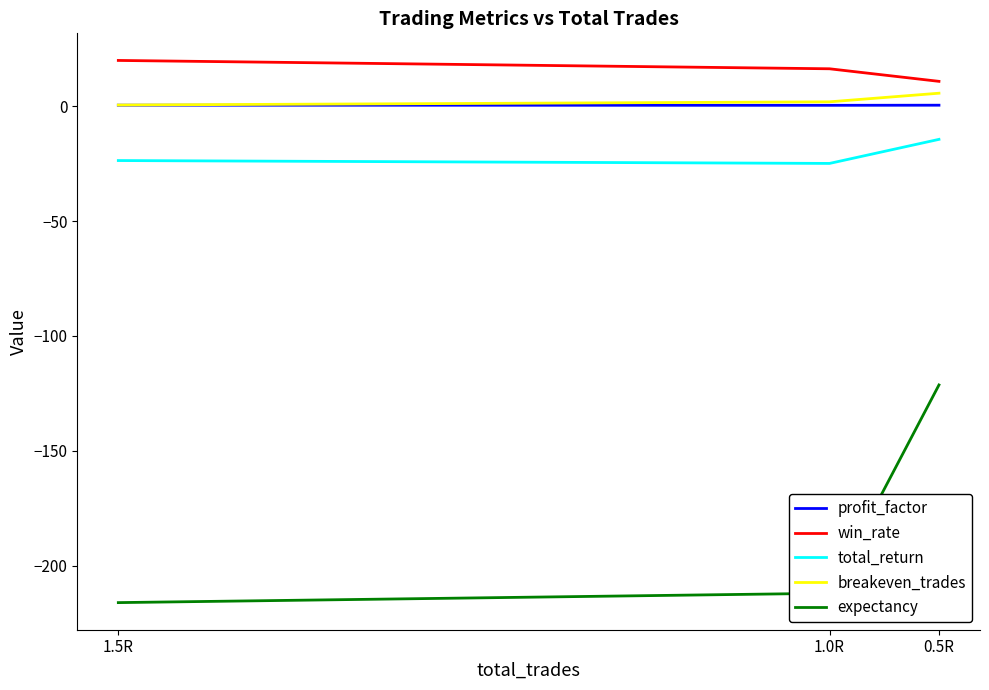

How many lines are shown in the chart?

5